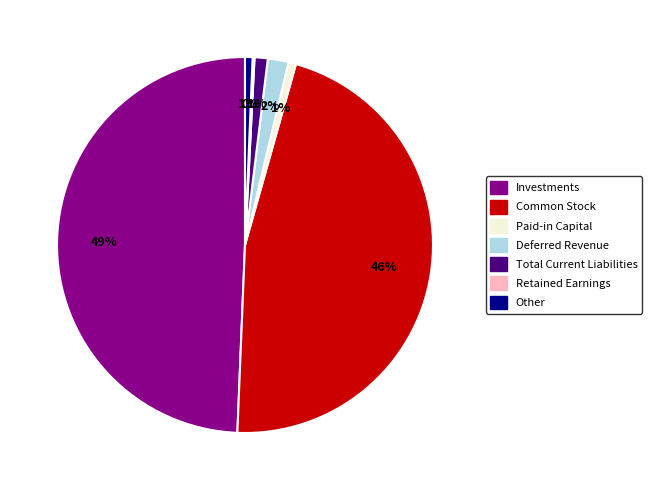

Which category has the biggest portion of the pie?

Investments